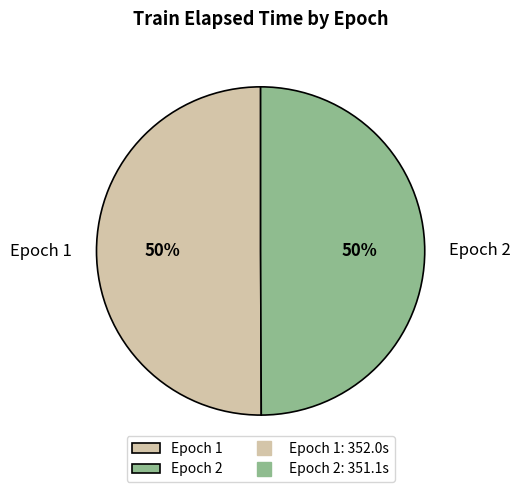

Is it true that Epoch 1 is 37% of the pie?

False